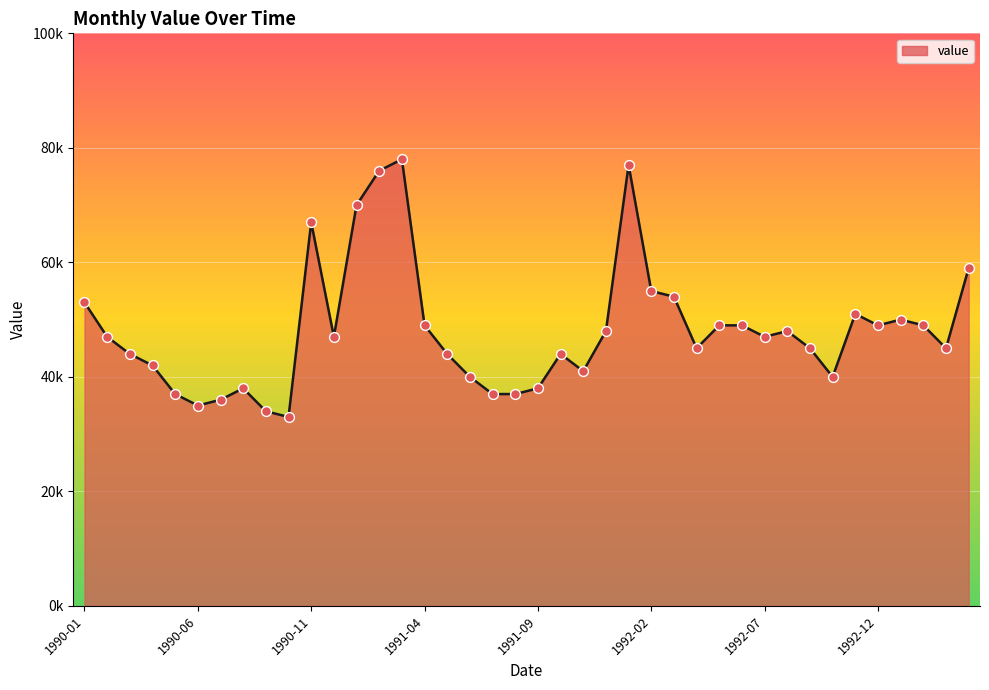

Approximately how many times larger is the value at 1993-02 compared to 1993-03?

1.1